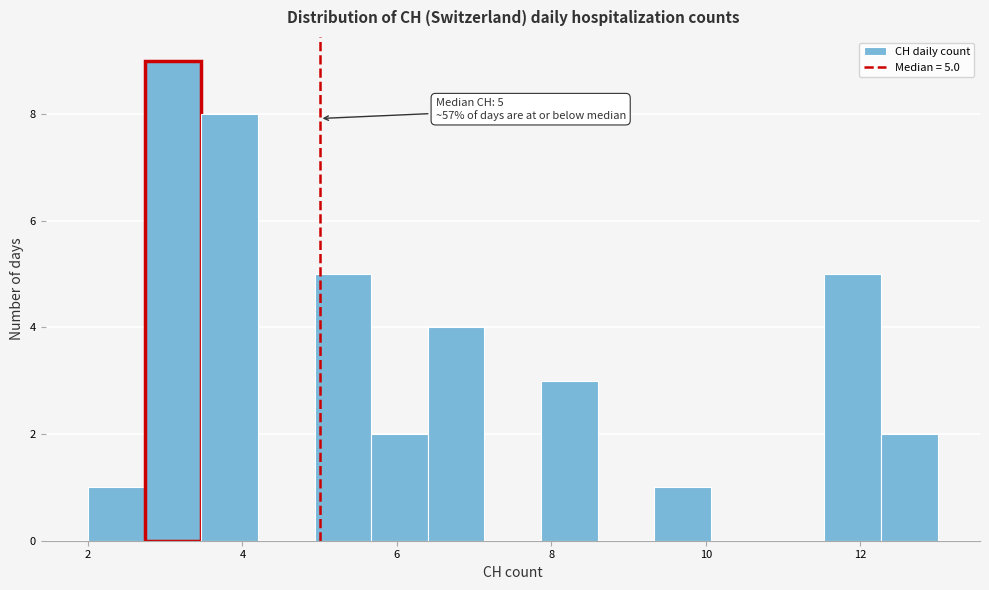

Around what value on the x-axis is the tallest bar? Give the approximate position of its centre, as read against the axis.

3.2